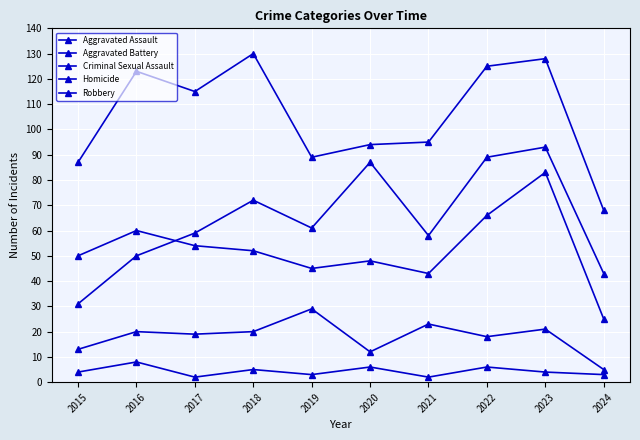

Which label corresponds to the smallest value in the chart?

2017